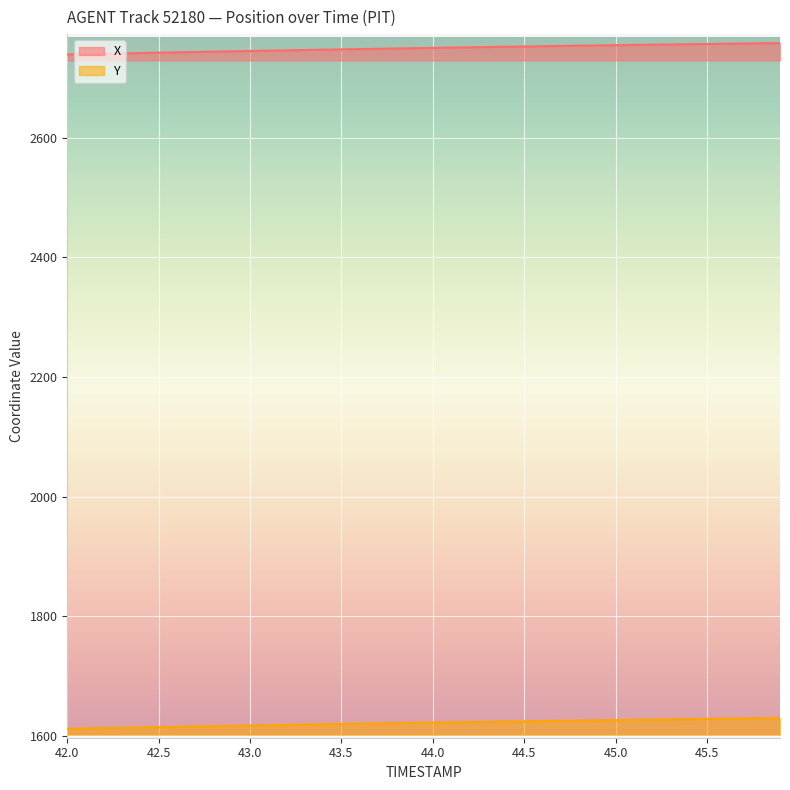

What value does the Y series have at 44.0?

1622.2